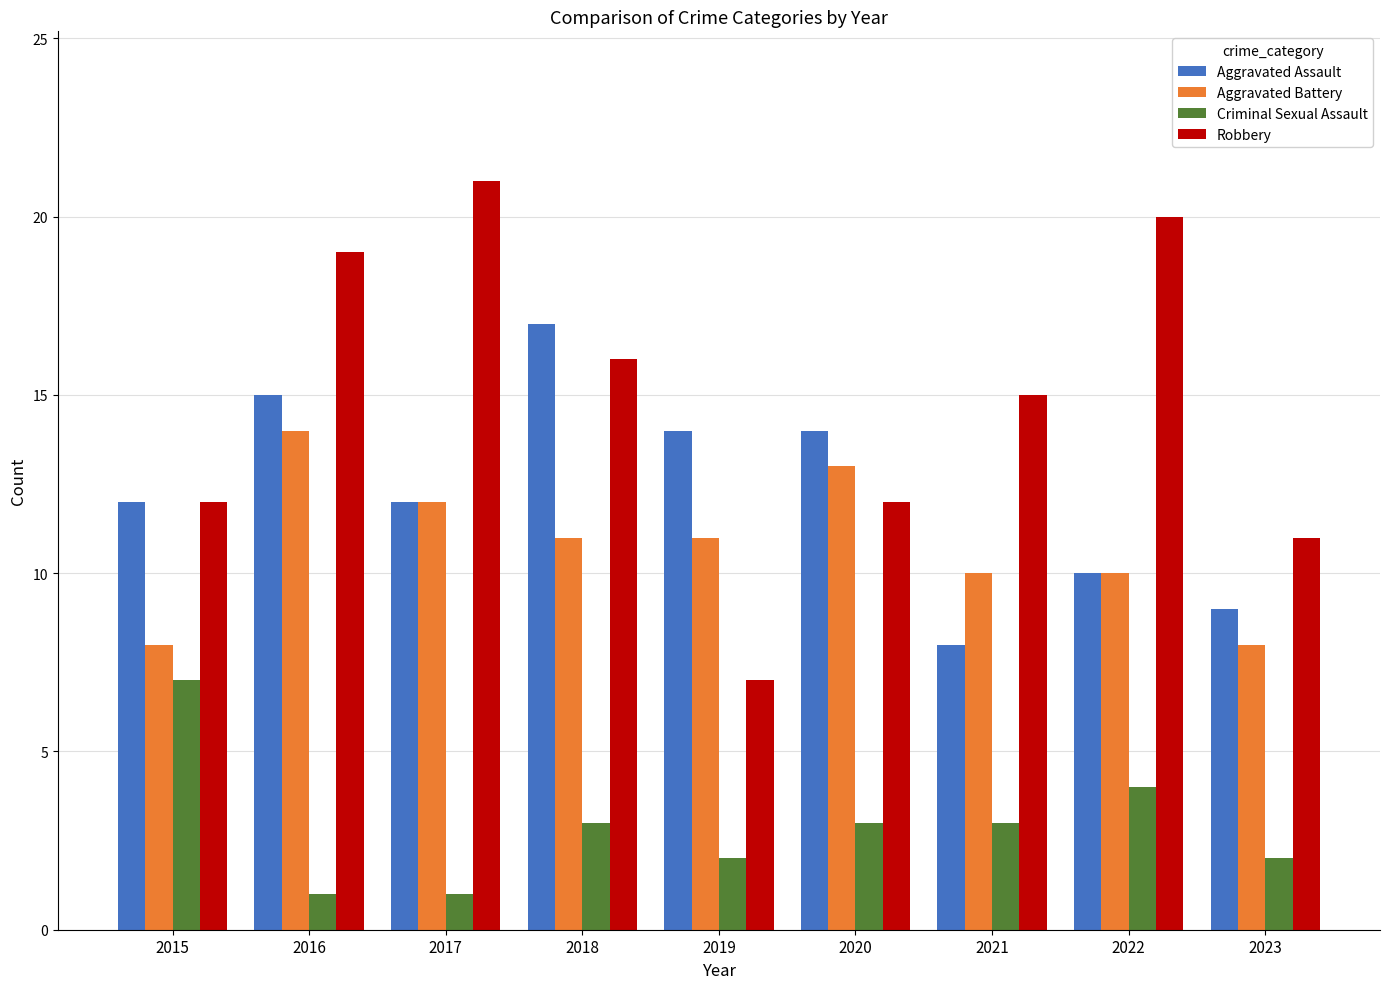

Where does the Robbery series first go above 15?

2016